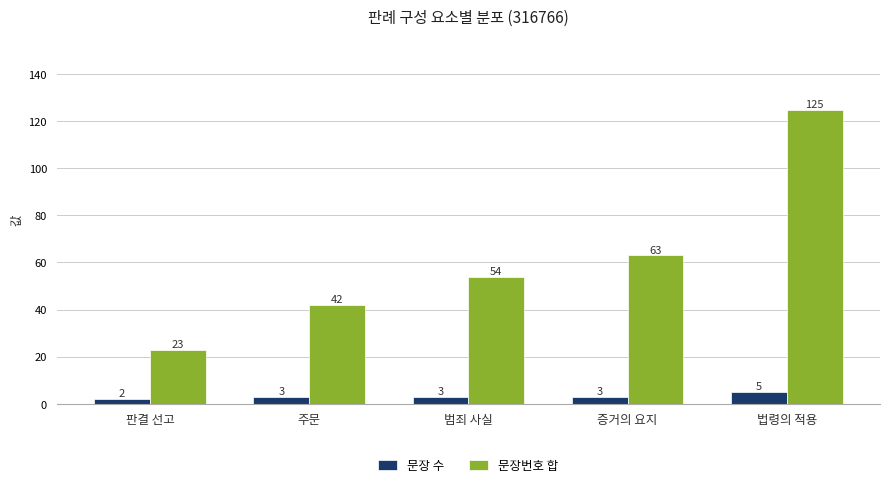

Count the number of categories in the chart.

5